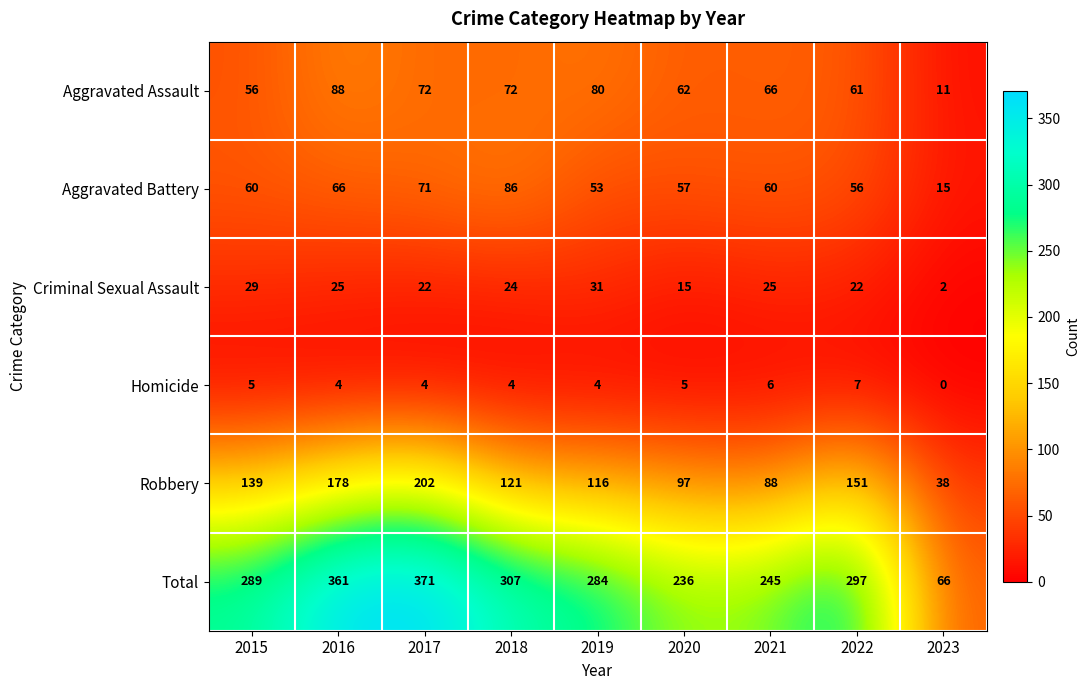

Is the value of Robbery at 2021 greater than the value of Aggravated Battery at 2019?

Yes